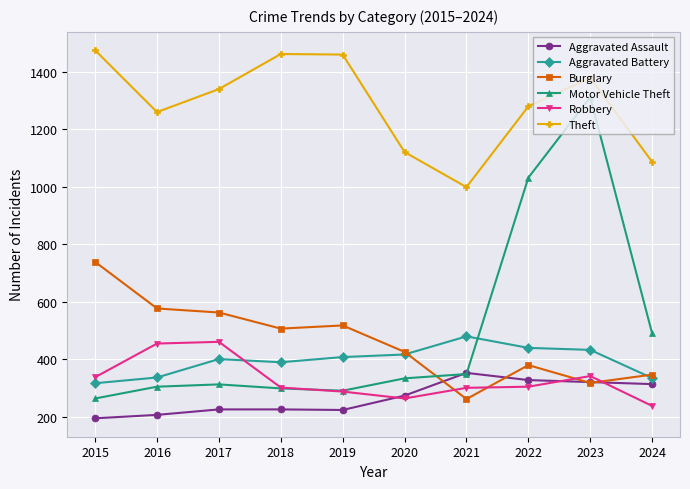

Which category has the highest value across all series?

2015